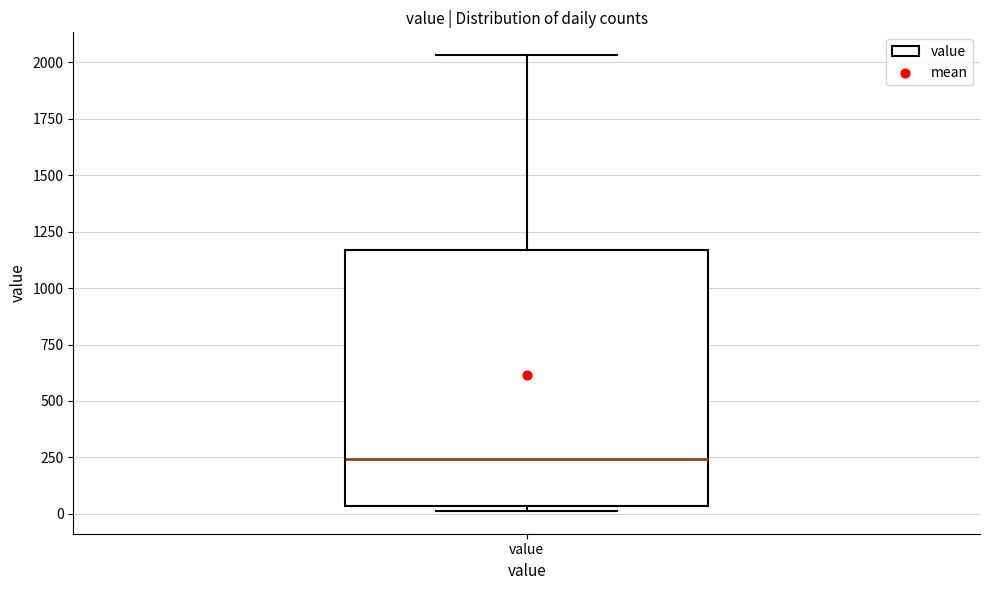

Where is the upper edge of the box for value on the y-axis? The values are not printed on the chart, so give them approximately, as read against the axis.

1150